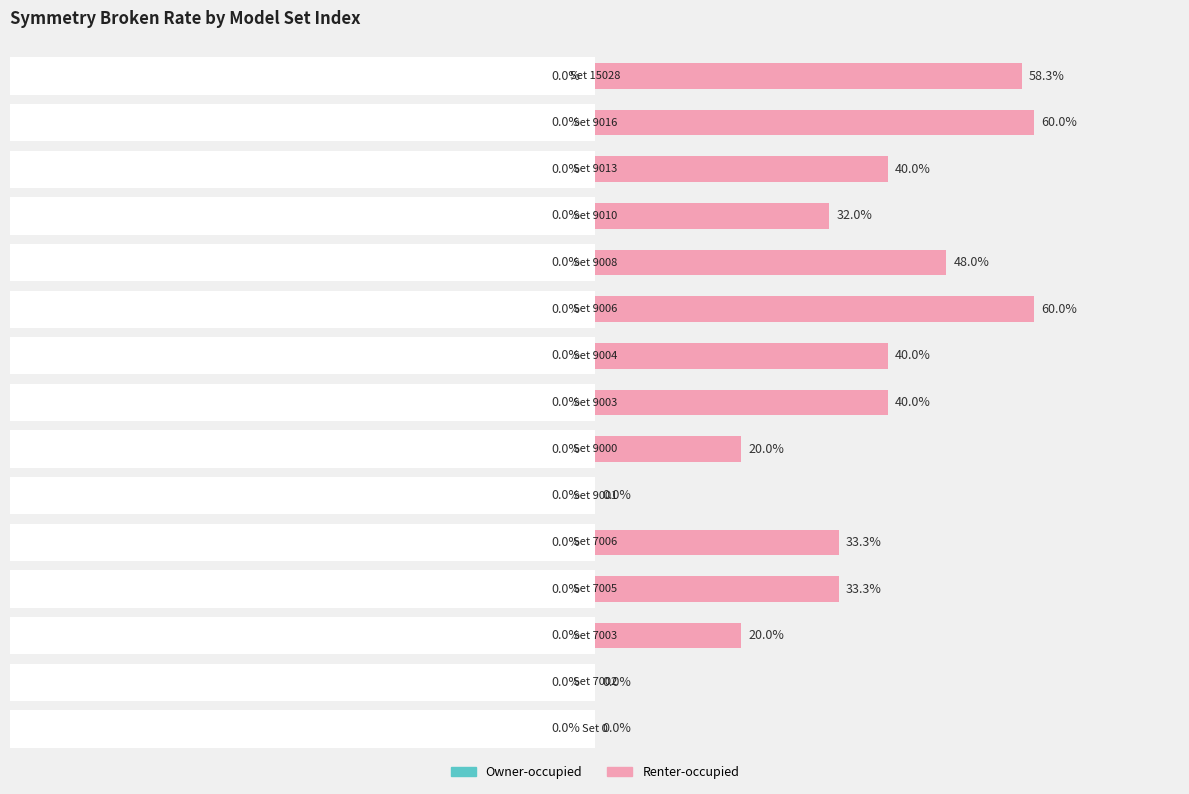

How many groups of bars are there?

15